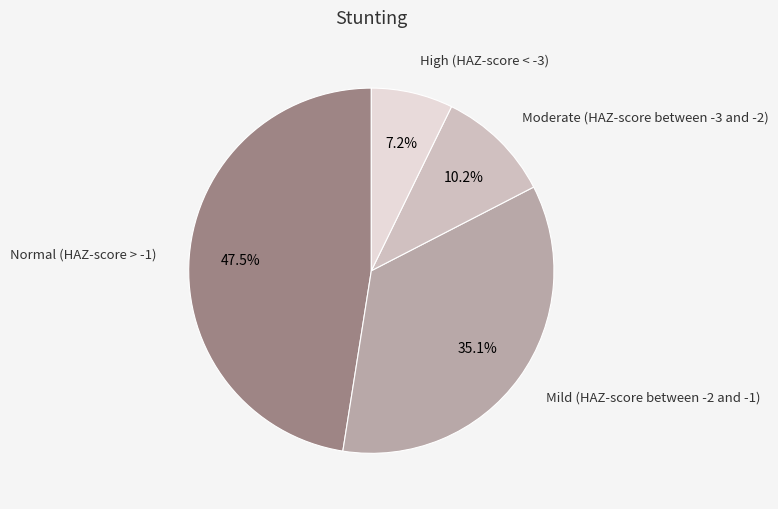

Is there any slice that represents more than half of the pie?

No